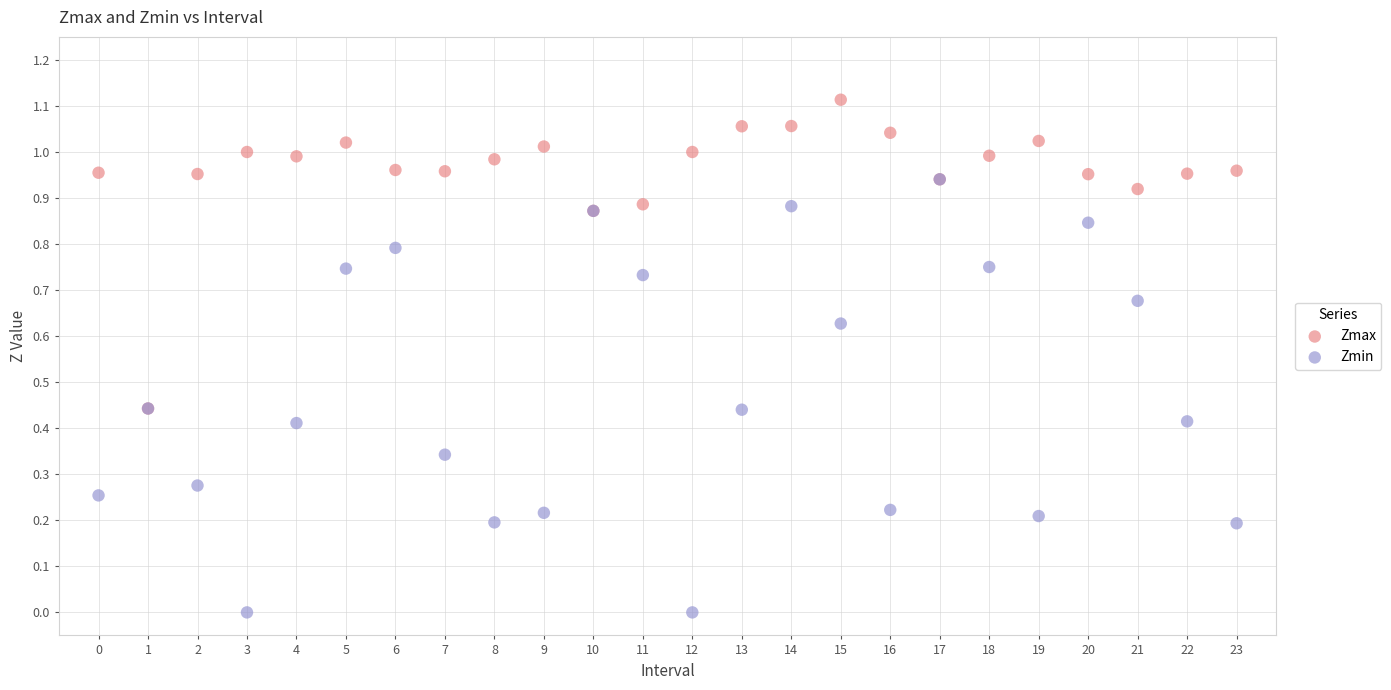

What are all the series names shown in the legend?

Zmax, Zmin